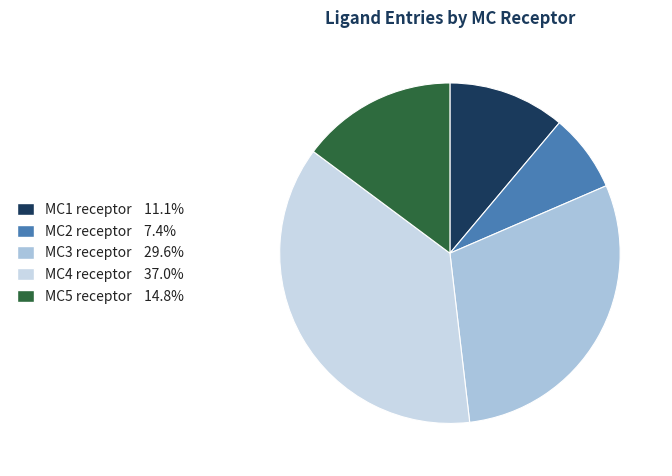

Which slice is the largest?

MC4 receptor